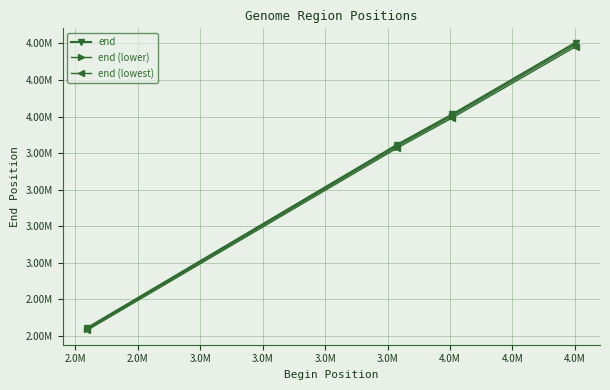

Rank the series by their maximum value, from highest to lowest.

end, end (lower), end (lowest)